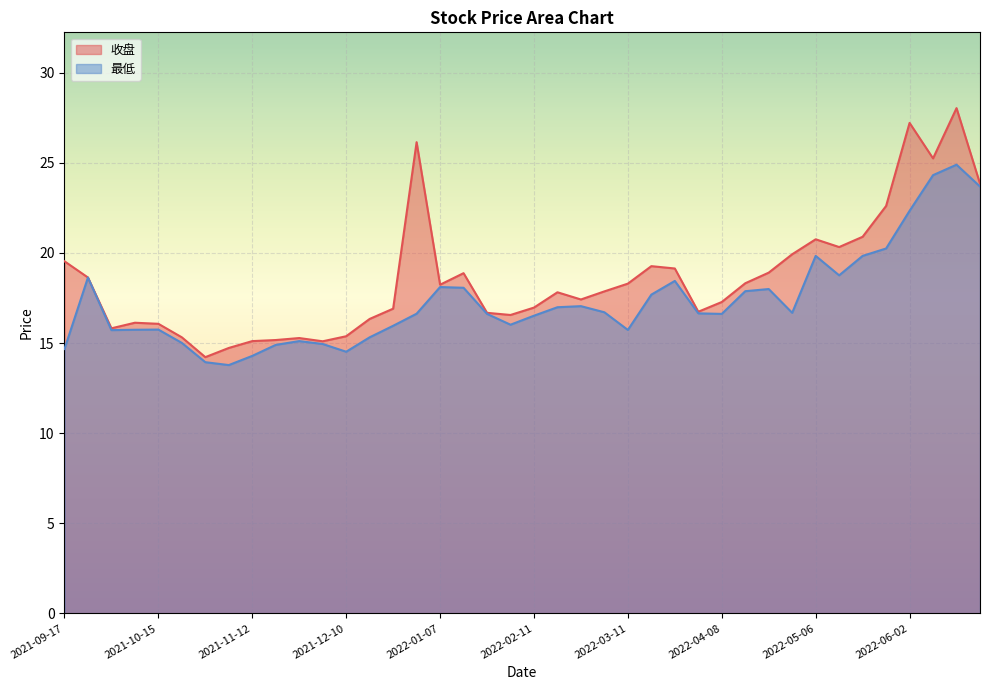

Reading right to left, what are all the values shown in this chart?

收盘: 2022-06-24=23.9	2022-06-17=28.0	2022-06-10=25.2	2022-06-02=27.2	2022-05-27=22.6	2022-05-20=20.9	2022-05-13=20.3	2022-05-06=20.8	2022-04-29=19.9	2022-04-22=18.9	2022-04-15=18.3	2022-04-08=17.3	2022-04-01=16.7	2022-03-25=19.1	2022-03-18=19.3	2022-03-11=18.3	2022-03-04=17.9	2022-02-25=17.4	2022-02-18=17.8	2022-02-11=17.0	2022-01-28=16.6	2022-01-21=16.7	2022-01-14=18.9	2022-01-07=18.2	2021-12-31=26.1	2021-12-24=16.9	2021-12-17=16.3	2021-12-10=15.4	2021-12-03=15.1	2021-11-26=15.3	2021-11-19=15.2	2021-11-12=15.1	2021-11-05=14.7	2021-10-29=14.2	2021-10-22=15.3	2021-10-15=16.1	2021-10-08=16.1	2021-09-30=15.8	2021-09-24=18.6	2021-09-17=19.5
最低: 2022-06-24=23.7	2022-06-17=24.9	2022-06-10=24.3	2022-06-02=22.3	2022-05-27=20.2	2022-05-20=19.8	2022-05-13=18.8	2022-05-06=19.8	2022-04-29=16.7	2022-04-22=18.0	2022-04-15=17.9	2022-04-08=16.6	2022-04-01=16.6	2022-03-25=18.4	2022-03-18=17.7	2022-03-11=15.7	2022-03-04=16.7	2022-02-25=17.1	2022-02-18=17.0	2022-02-11=16.5	2022-01-28=16.0	2022-01-21=16.6	2022-01-14=18.1	2022-01-07=18.1	2021-12-31=16.6	2021-12-24=16.0	2021-12-17=15.3	2021-12-10=14.5	2021-12-03=14.9	2021-11-26=15.1	2021-11-19=14.9	2021-11-12=14.3	2021-11-05=13.8	2021-10-29=13.9	2021-10-22=15.0	2021-10-15=15.8	2021-10-08=15.7	2021-09-30=15.7	2021-09-24=18.6	2021-09-17=14.7